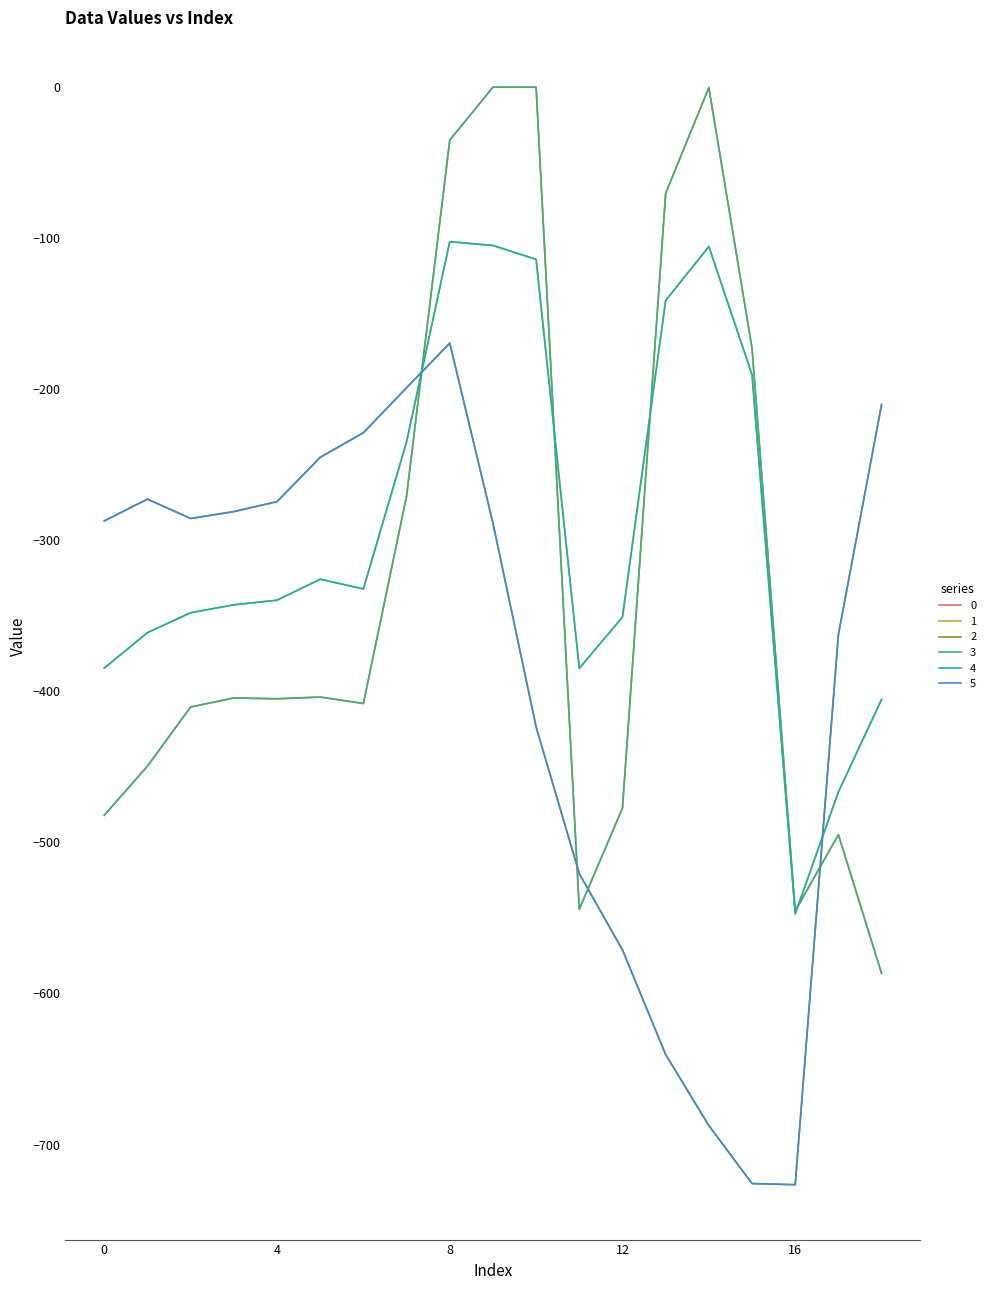

Which series ends up on top after the final intersection of 2 and 4?

2